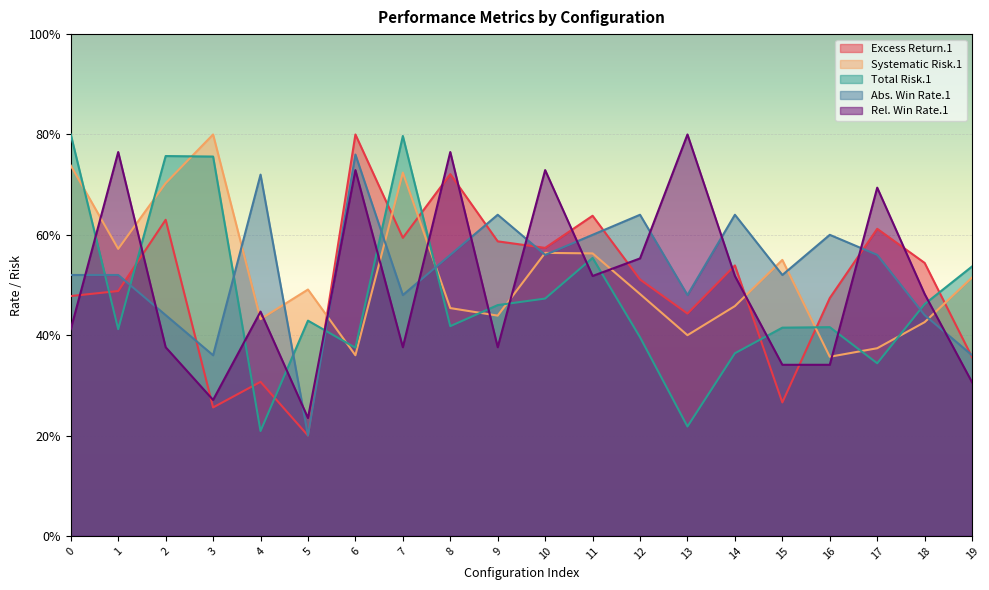

Count the number of categories in the chart.

20